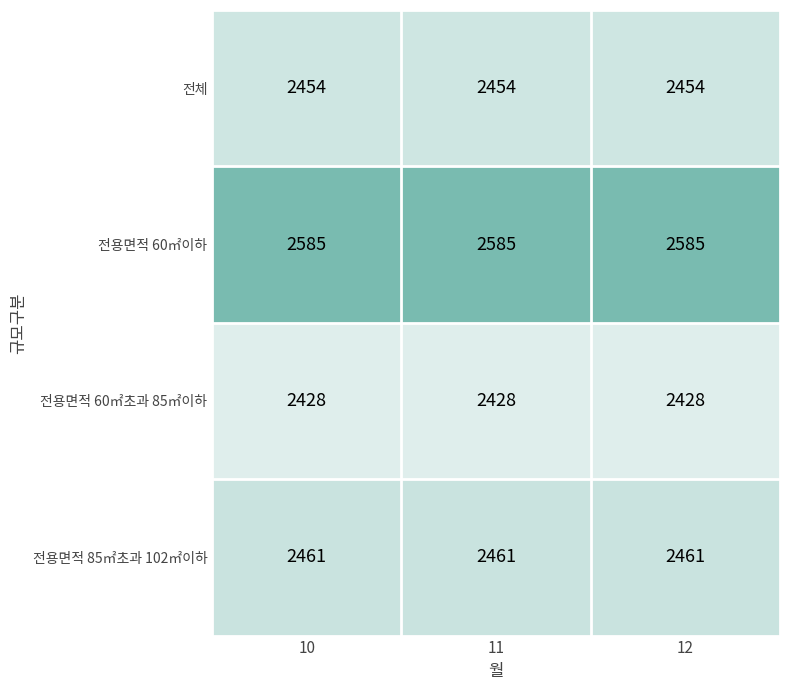

At 11, list the series in order from smallest to largest.

전용면적 60㎡초과 85㎡이하, 전체, 전용면적 85㎡초과 102㎡이하, 전용면적 60㎡이하